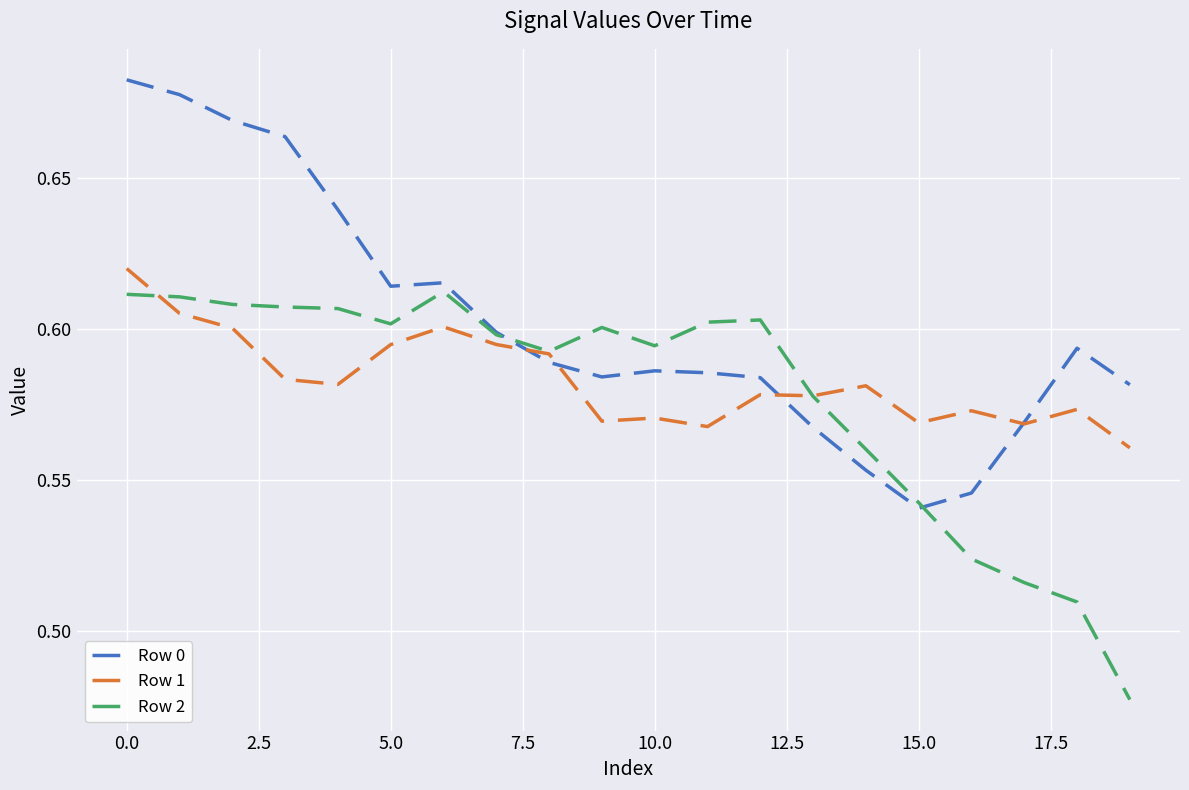

Does the chart display data point markers on the line(s)?

No